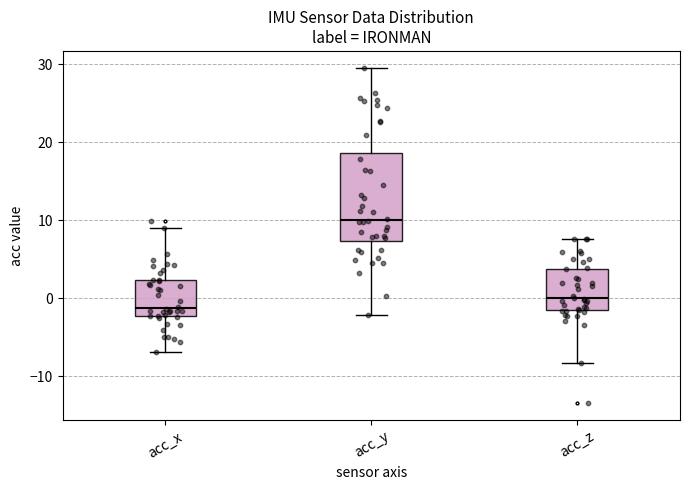

Reading left to right, transcribe this box plot: for each box, give where its median line is, the range the box spans, and where its two whiskers end, as read against the y-axis. The values are not printed on the chart, so give them approximately, as read against the axis.

acc_x: median -1, box -2 to 2, whiskers -7 to 9
acc_y: median 10, box 7 to 19, whiskers -2 to 30
acc_z: median 0, box -2 to 4, whiskers -8 to 8